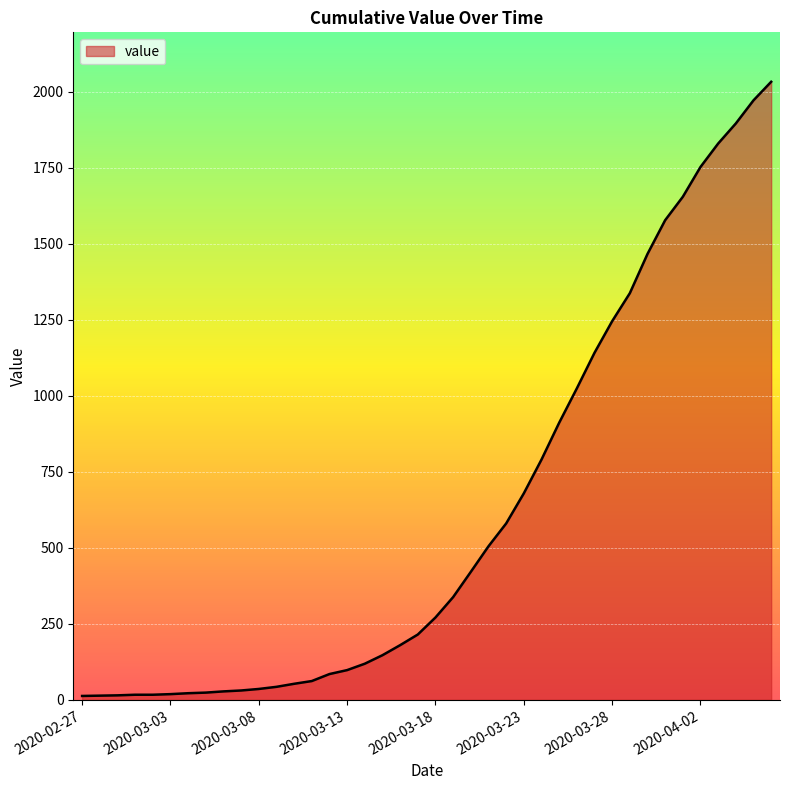

What is the difference between the maximum and minimum values?

2019